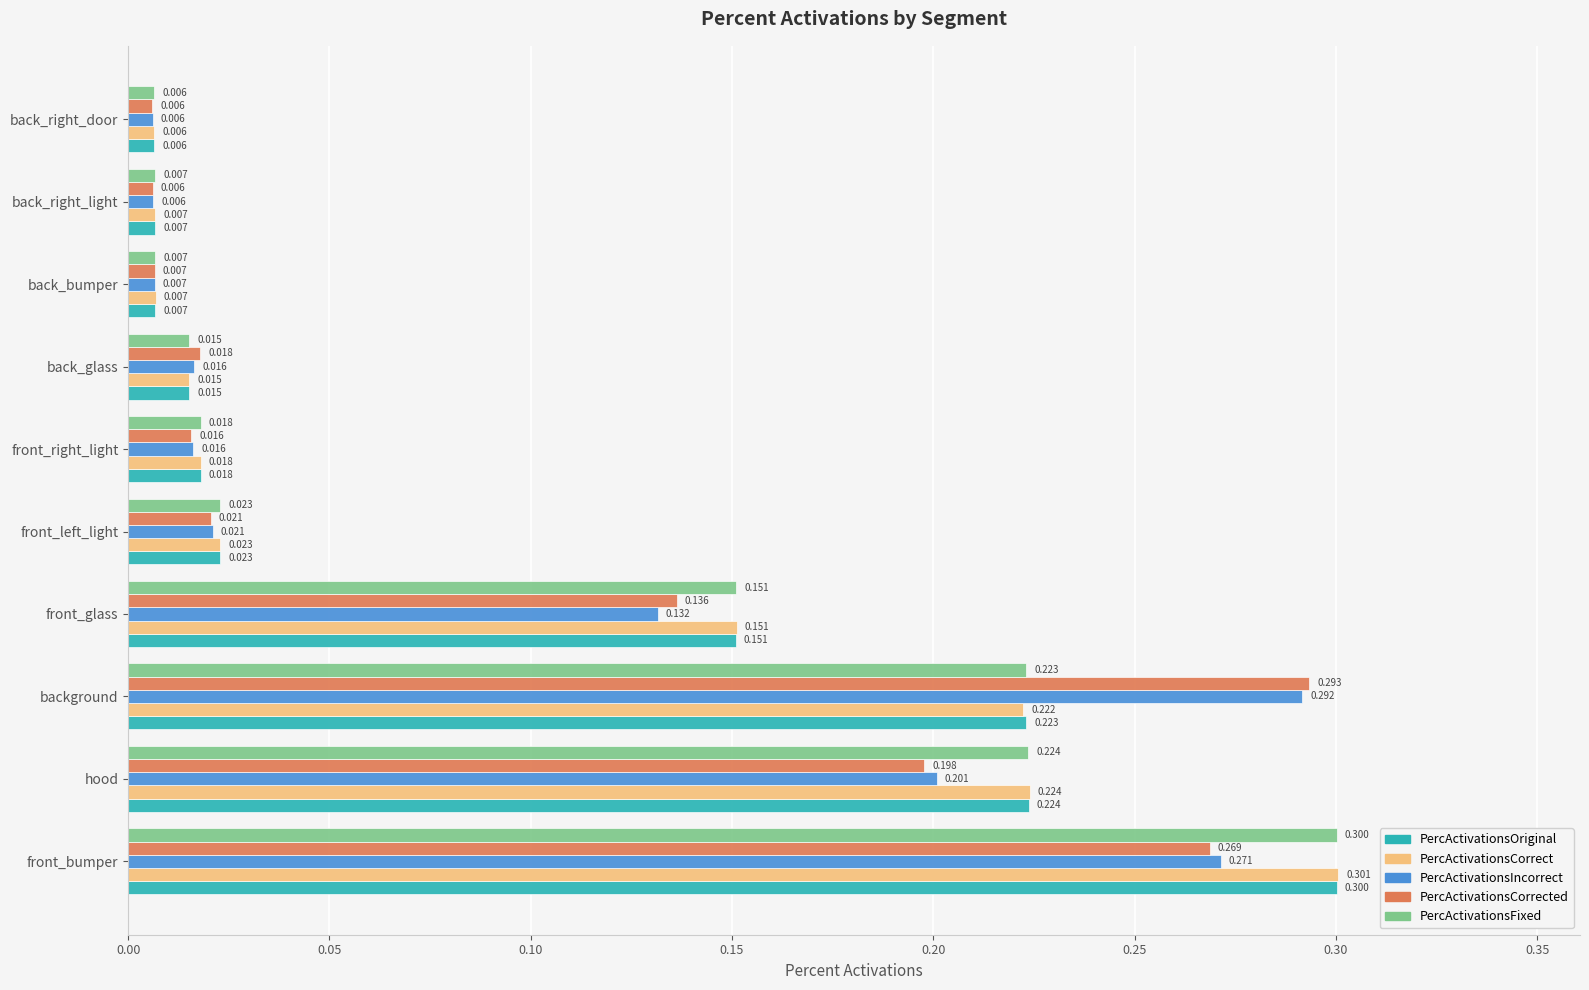

Which category has the lowest value in the PercActivationsCorrect series?

back_right_door